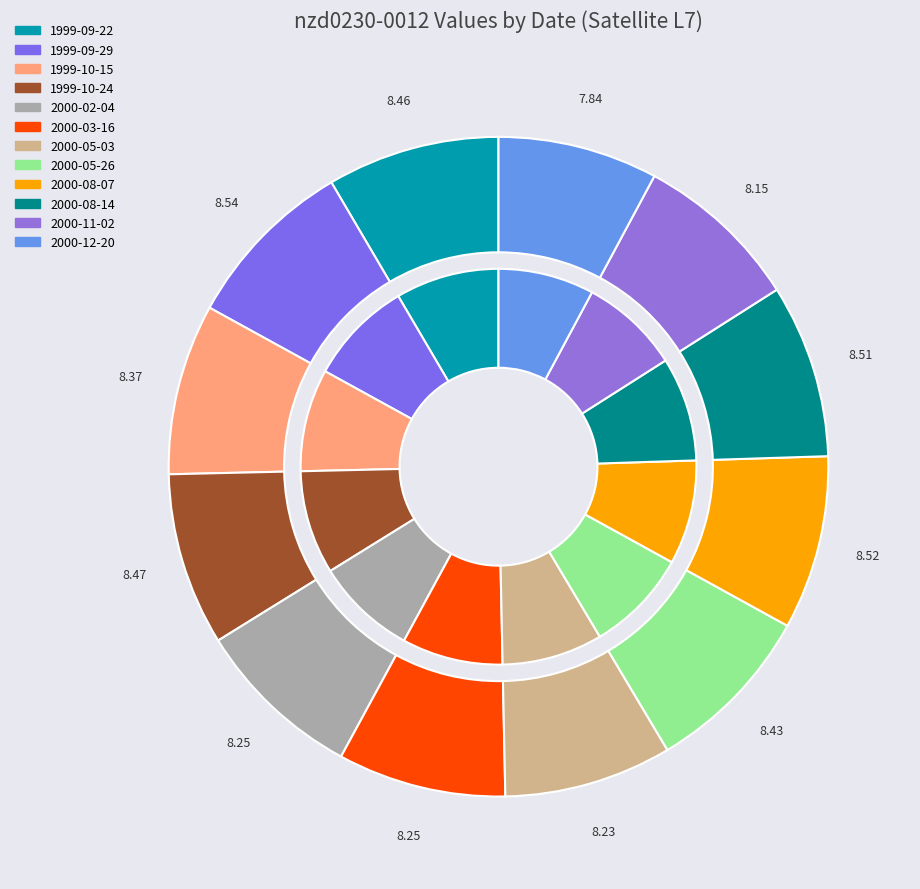

True or false: 1999-09-29 accounts for 1% of the total.

False